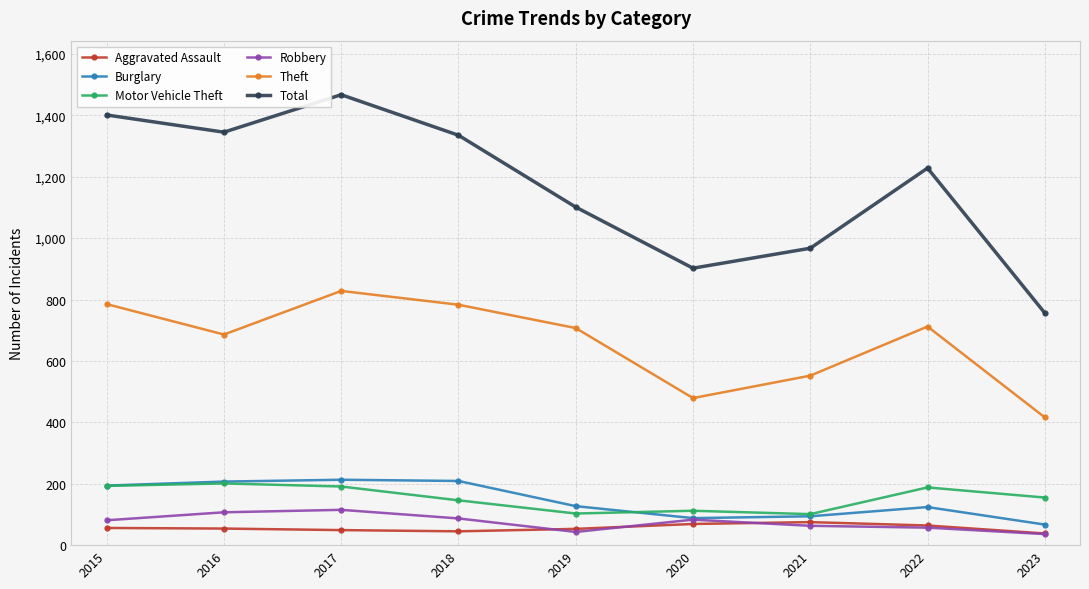

The value of Theft at 2020 is 747. True or false?

False